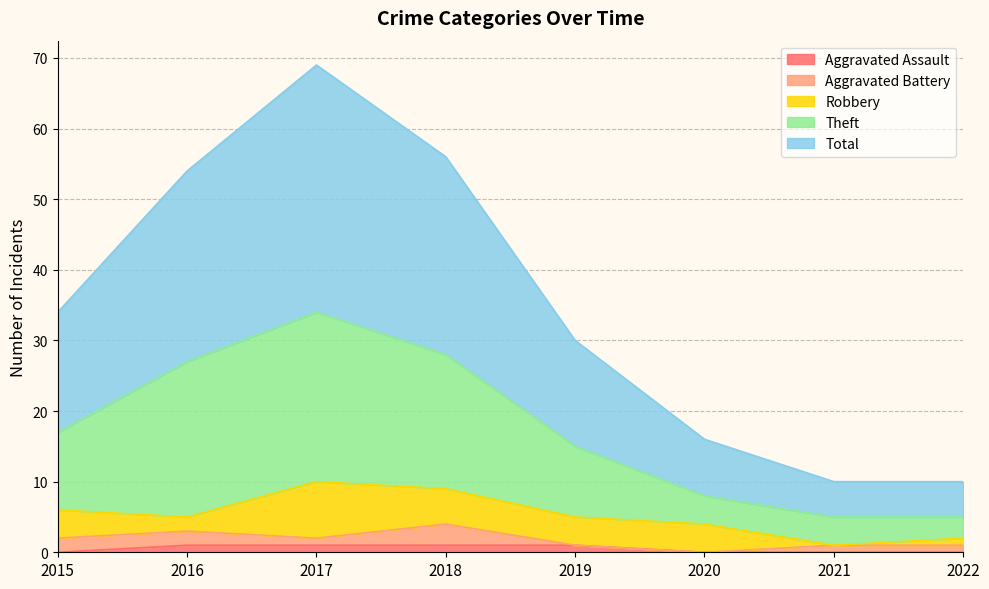

True or false: Total and Theft intersect in this chart.

False